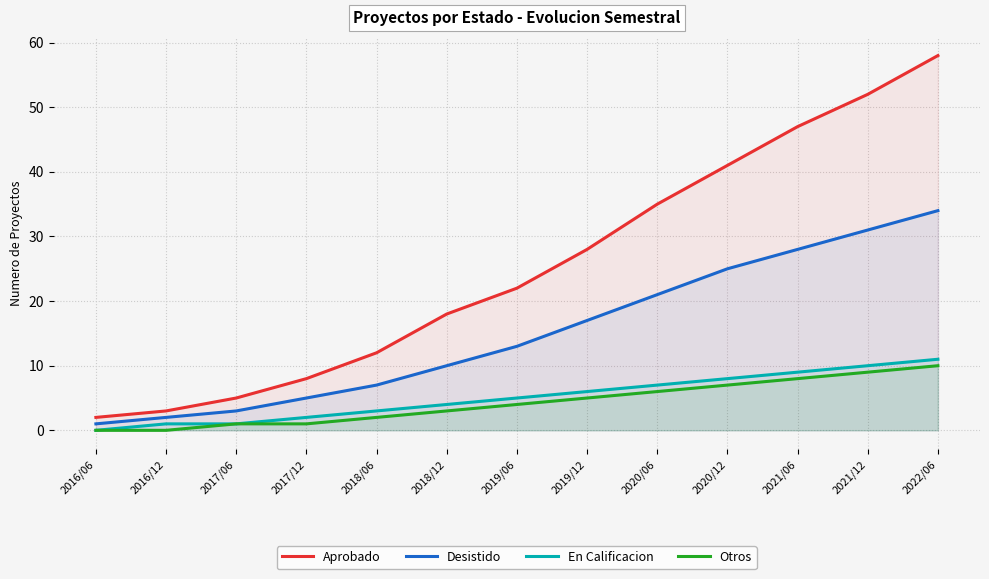

Reading left to right, transcribe all the data shown in this chart.

Aprobado: 2016/06=2	2016/12=3	2017/06=5	2017/12=8	2018/06=12	2018/12=18	2019/06=22	2019/12=28	2020/06=35	2020/12=41	2021/06=47	2021/12=52	2022/06=58
Desistido: 2016/06=1	2016/12=2	2017/06=3	2017/12=5	2018/06=7	2018/12=10	2019/06=13	2019/12=17	2020/06=21	2020/12=25	2021/06=28	2021/12=31	2022/06=34
En Calificacion: 2016/06=0	2016/12=1	2017/06=1	2017/12=2	2018/06=3	2018/12=4	2019/06=5	2019/12=6	2020/06=7	2020/12=8	2021/06=9	2021/12=10	2022/06=11
Otros: 2016/06=0	2016/12=0	2017/06=1	2017/12=1	2018/06=2	2018/12=3	2019/06=4	2019/12=5	2020/06=6	2020/12=7	2021/06=8	2021/12=9	2022/06=10